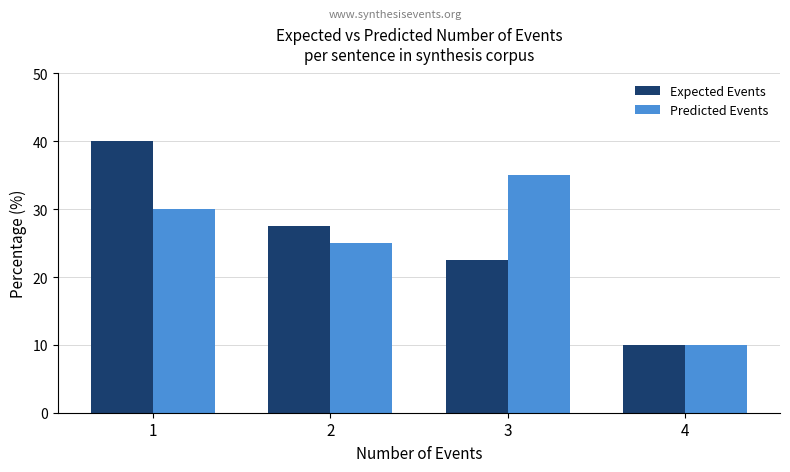

True or false: Expected Events has a value of 11.4 at 2.

False